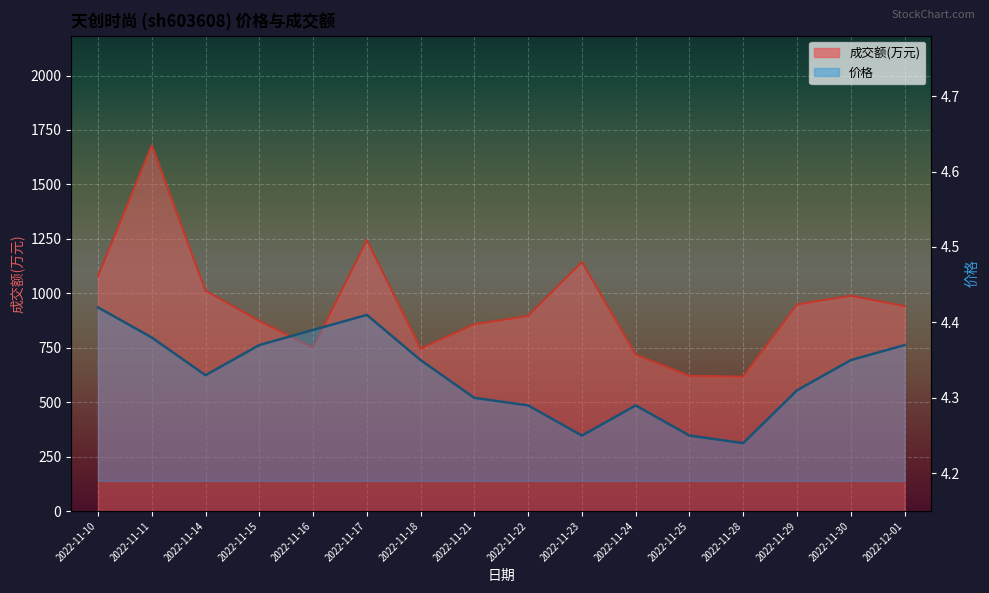

What is the sum of all 成交额(万元) values?

15116.0